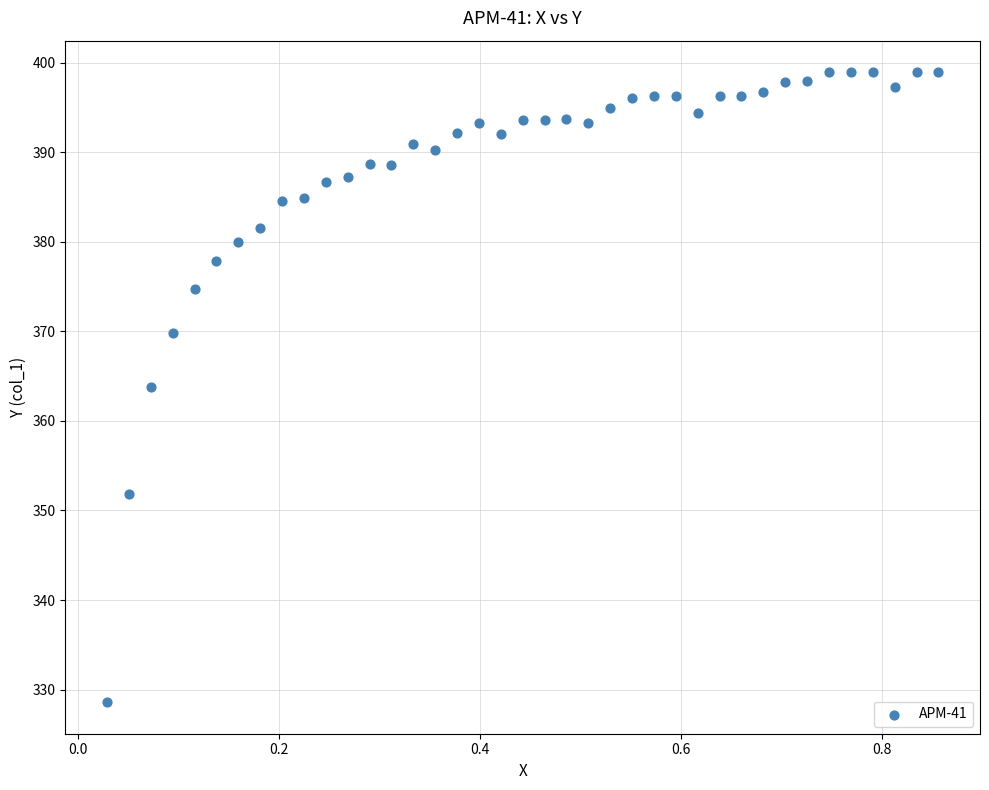

What Y value in the scatter plot is closest to 363?

363.8